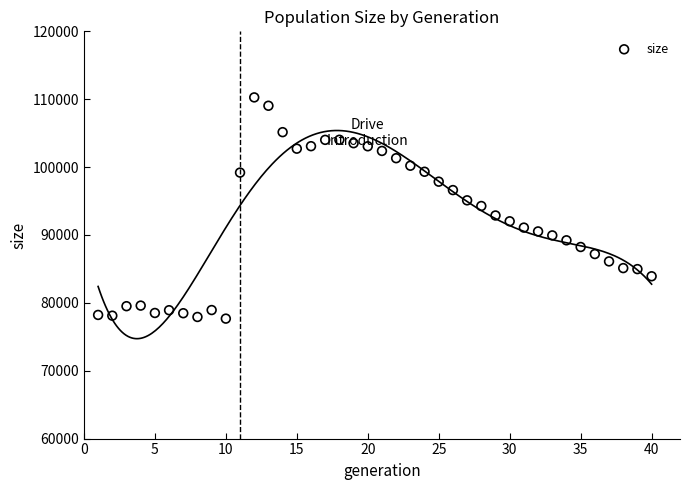

What is the range of Y values (max minus min)?

32593